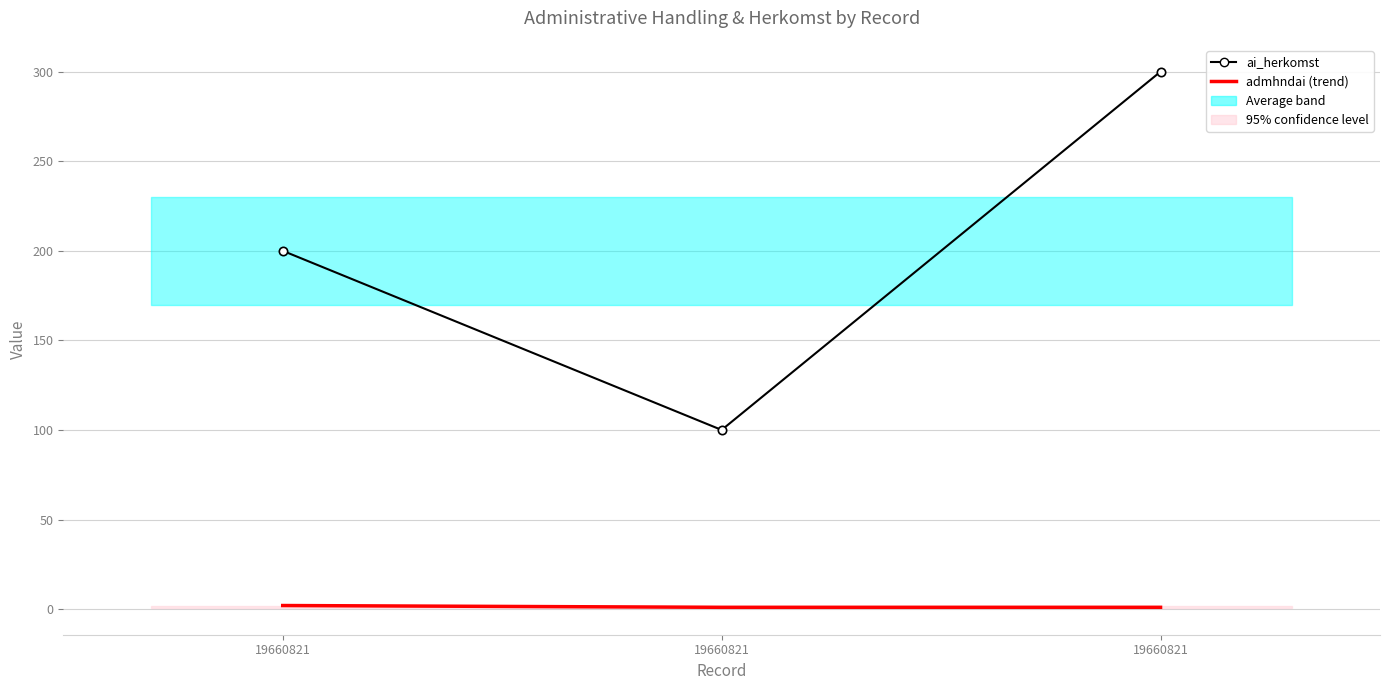

Count the ai_herkomst values in the range 100 to 300.

3